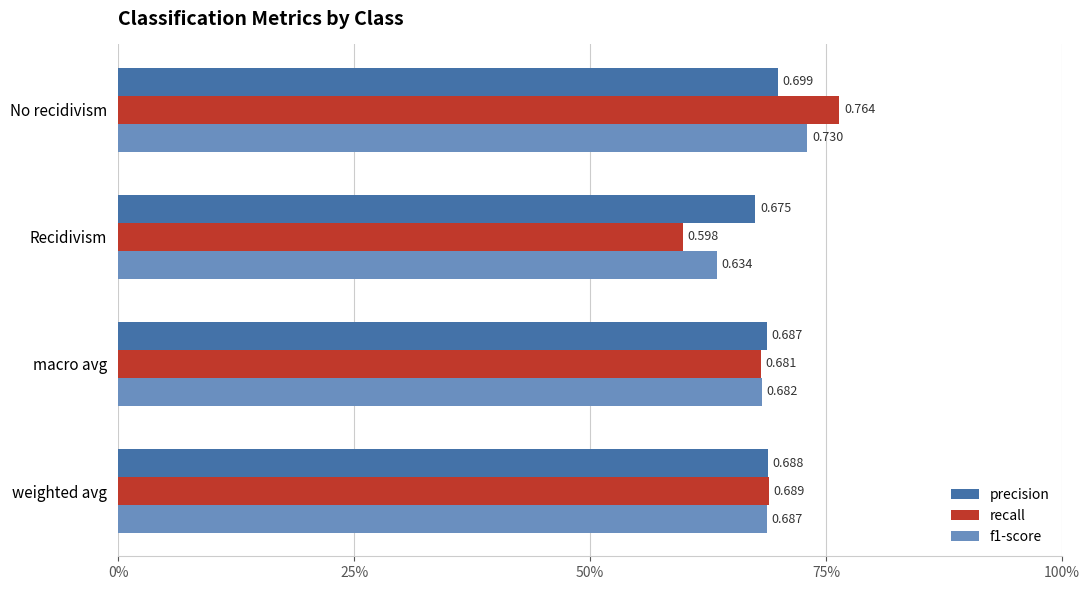

What are all the series names shown in the legend?

precision, recall, f1-score